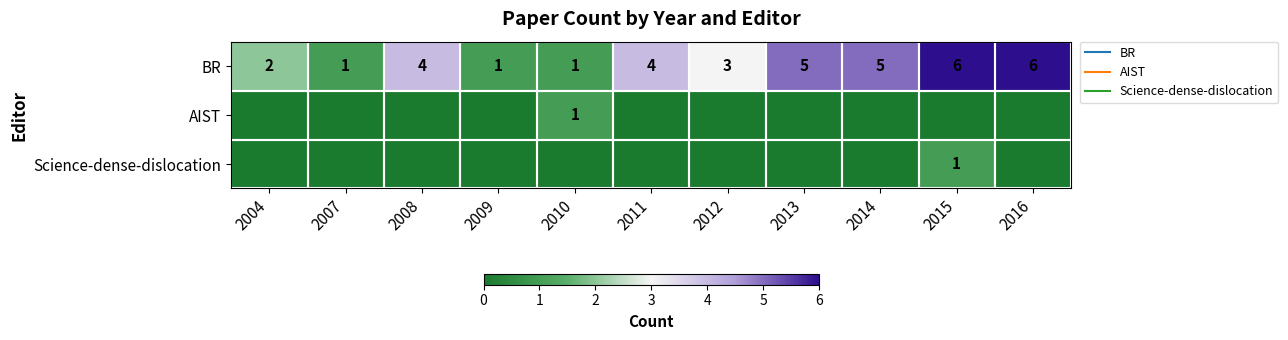

Where is BR nearest to the value 3?

2012